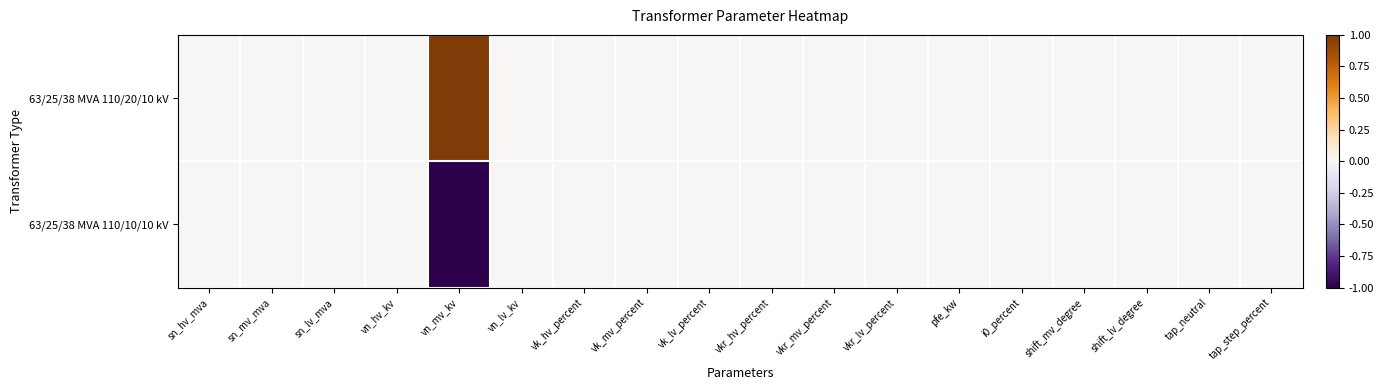

Reading right to left, extract all data points from this chart.

63/25/38 MVA 110/20/10 kV: tap_step_percent=0	tap_neutral=0	shift_lv_degree=0	shift_mv_degree=0	i0_percent=0	pfe_kw=0	vkr_lv_percent=0	vkr_mv_percent=0	vkr_hv_percent=0	vk_lv_percent=0	vk_mv_percent=0	vk_hv_percent=0	vn_lv_kv=0	vn_mv_kv=1	vn_hv_kv=0	sn_lv_mva=0	sn_mv_mva=0	sn_hv_mva=0
63/25/38 MVA 110/10/10 kV: tap_step_percent=0	tap_neutral=0	shift_lv_degree=0	shift_mv_degree=0	i0_percent=0	pfe_kw=0	vkr_lv_percent=0	vkr_mv_percent=0	vkr_hv_percent=0	vk_lv_percent=0	vk_mv_percent=0	vk_hv_percent=0	vn_lv_kv=0	vn_mv_kv=-1	vn_hv_kv=0	sn_lv_mva=0	sn_mv_mva=0	sn_hv_mva=0